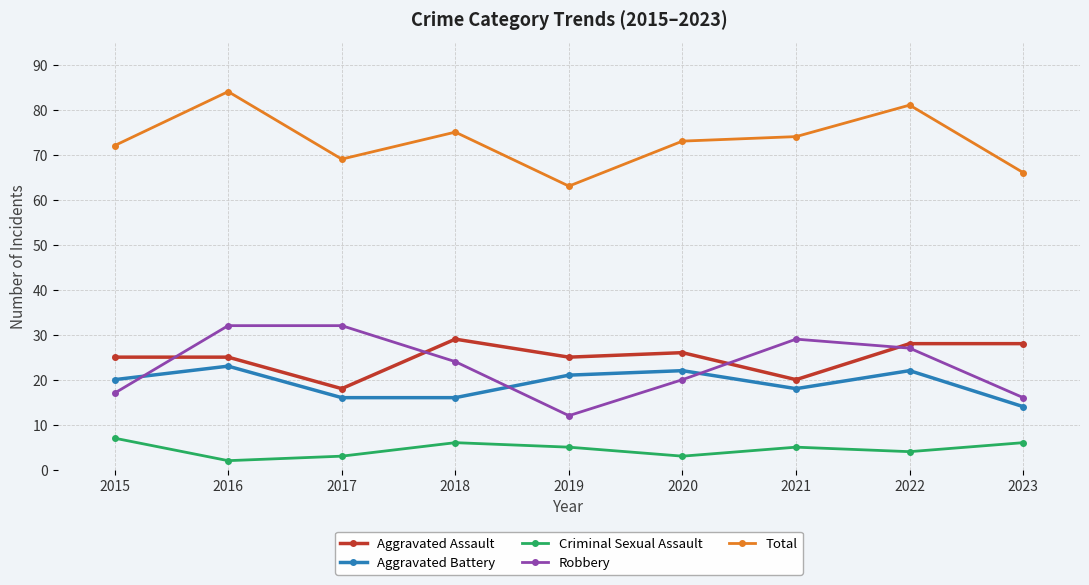

Does the chart display data point markers on the line(s)?

Yes